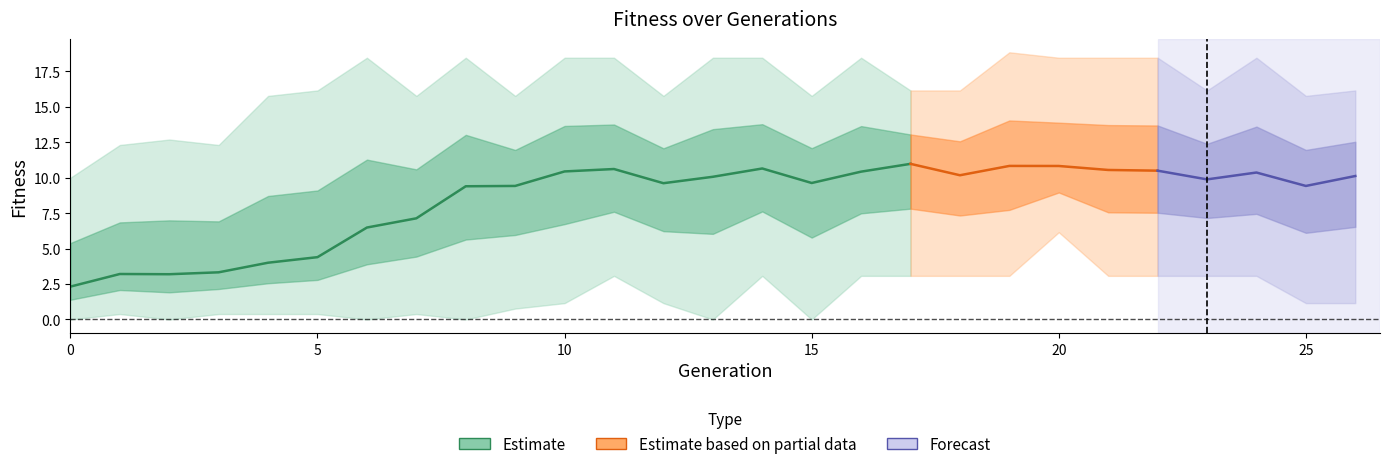

What is the approximate value of max at 6?

18.5